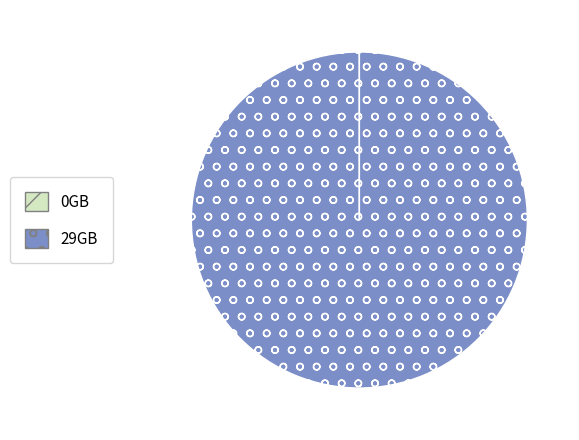

Which slice is the largest?

29GB